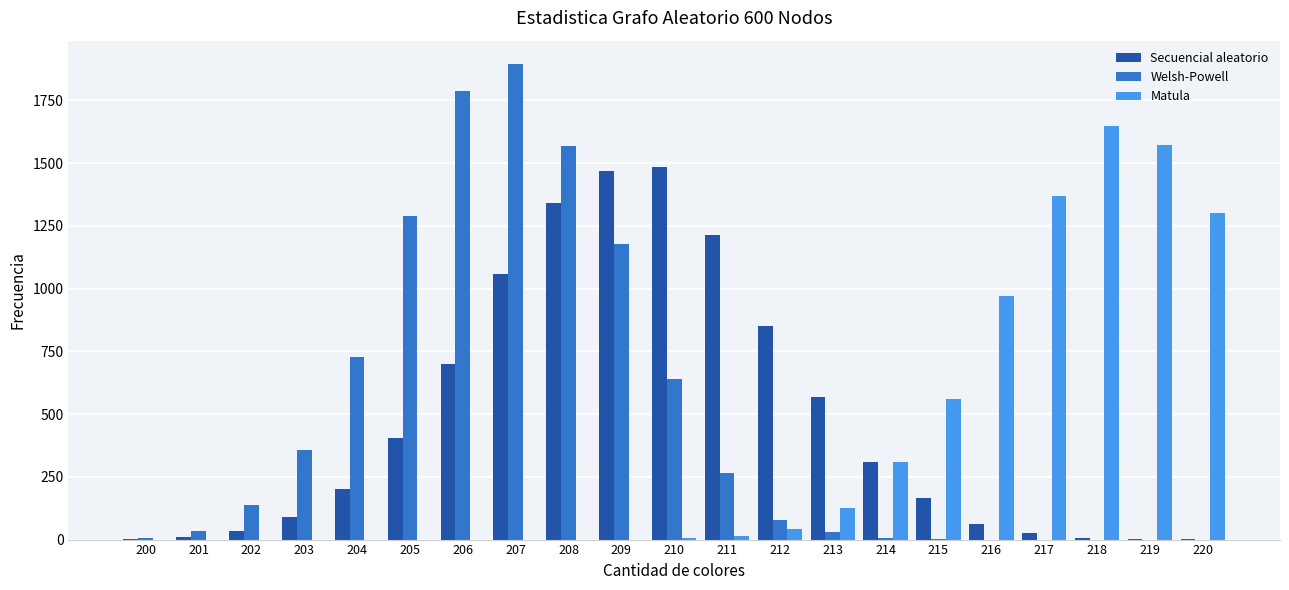

How many groups of bars are there?

21